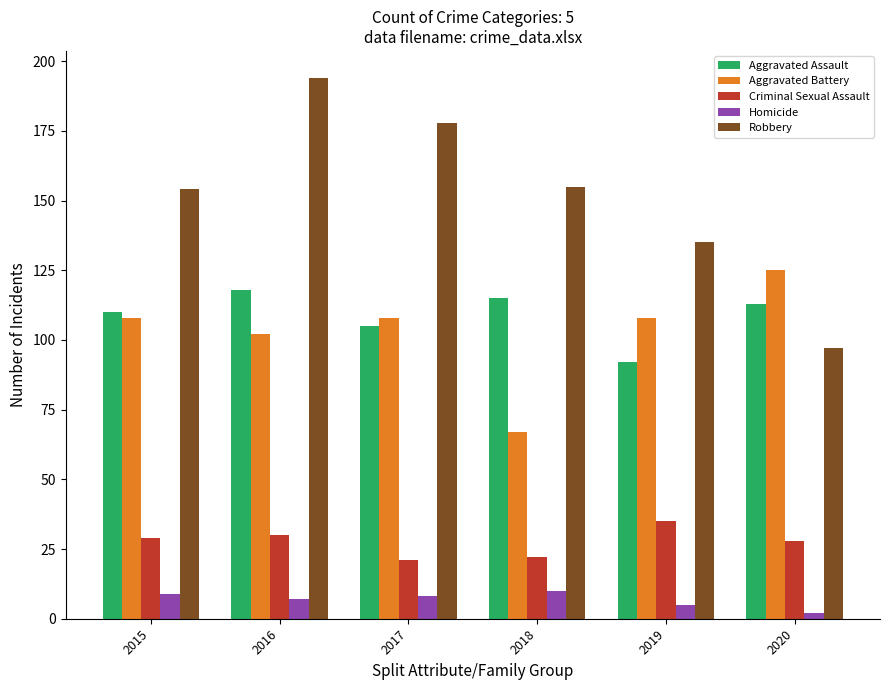

Which series has the widest spread of values?

Robbery